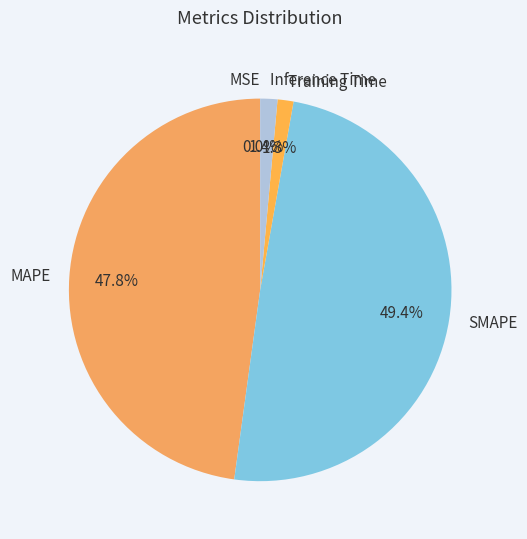

Between Training Time and SMAPE, which is larger?

SMAPE